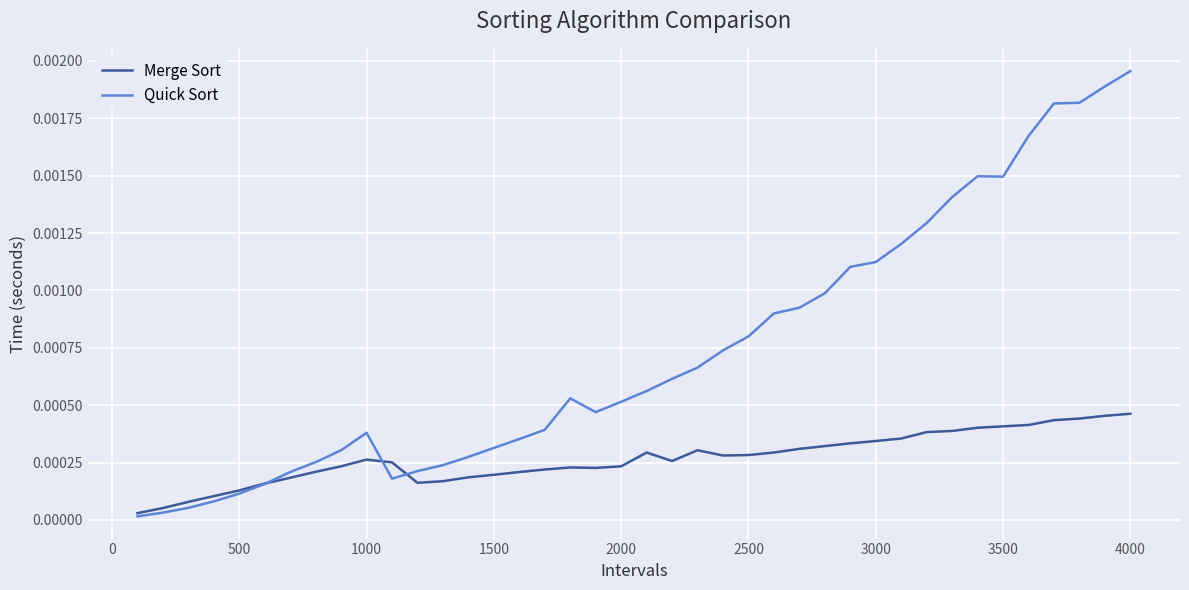

What are all the series names shown in the legend?

Merge Sort, Quick Sort